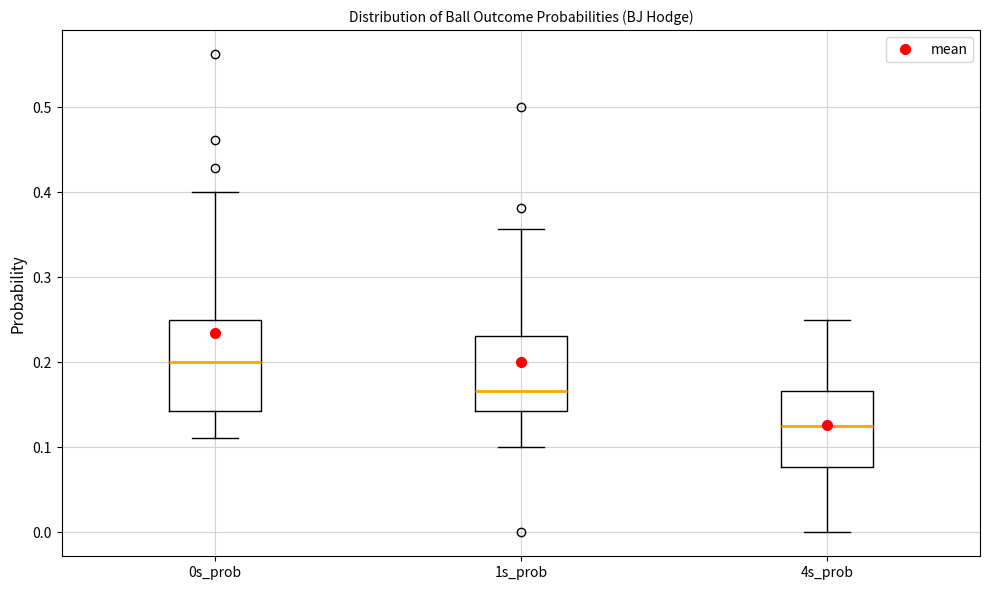

Which box is the tallest, from its lower edge to its upper edge?

0s_prob